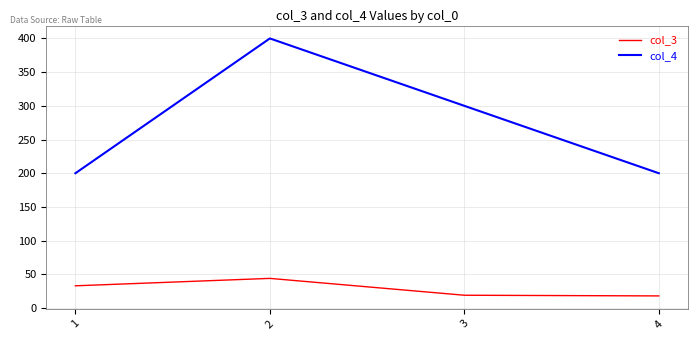

What is the total value across all series at 3?

319